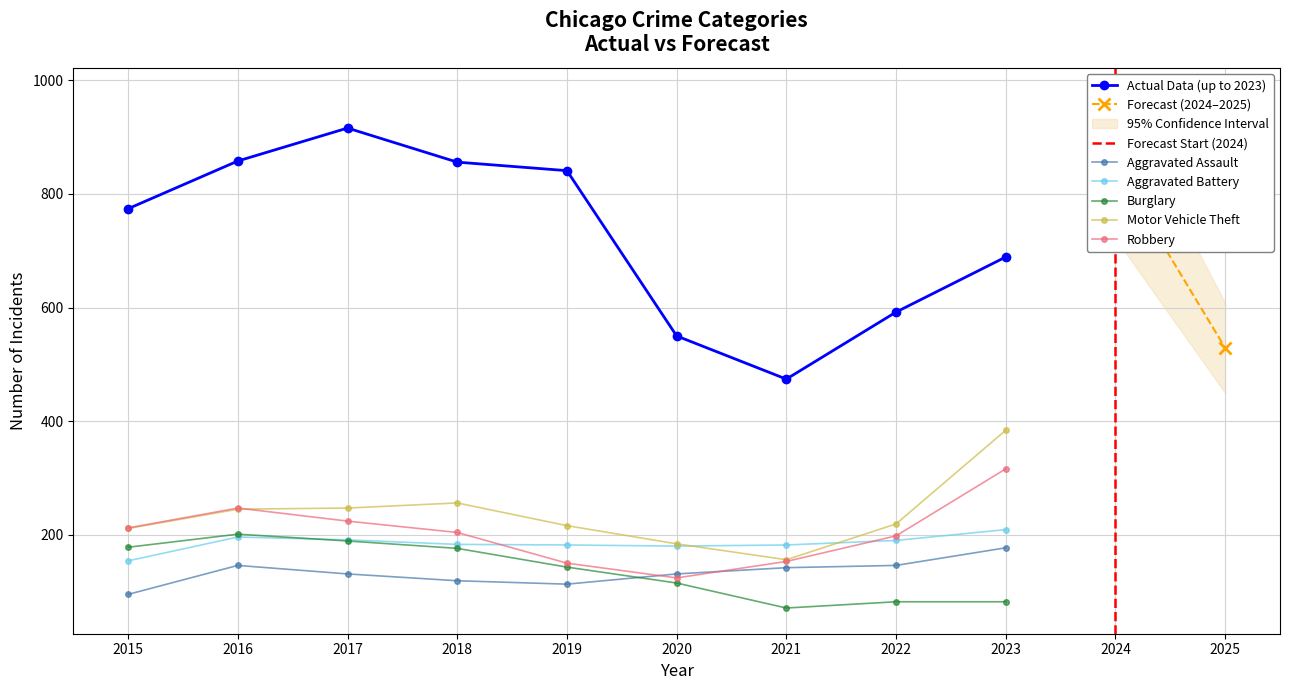

What is the minimum value for Robbery?

124